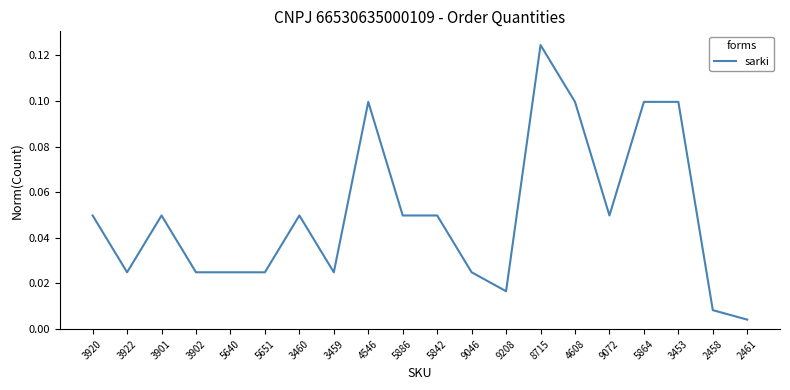

At which label is the value closest to 0?

2461